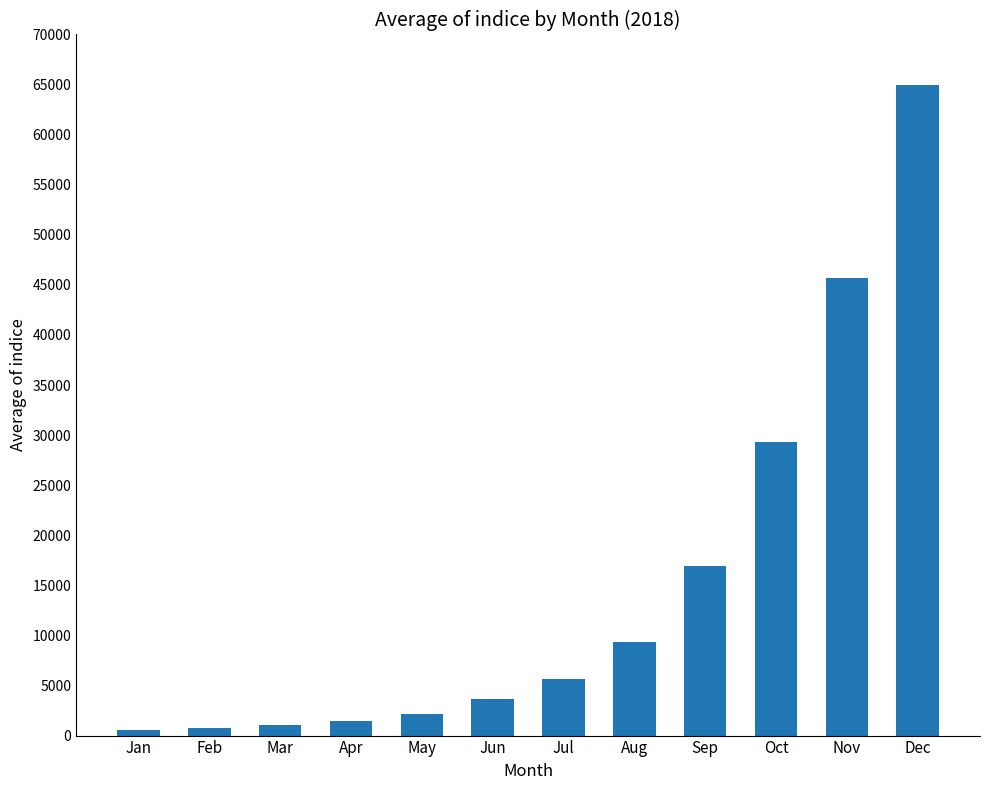

What is the difference between the values at Dec and Jan?

64419.1